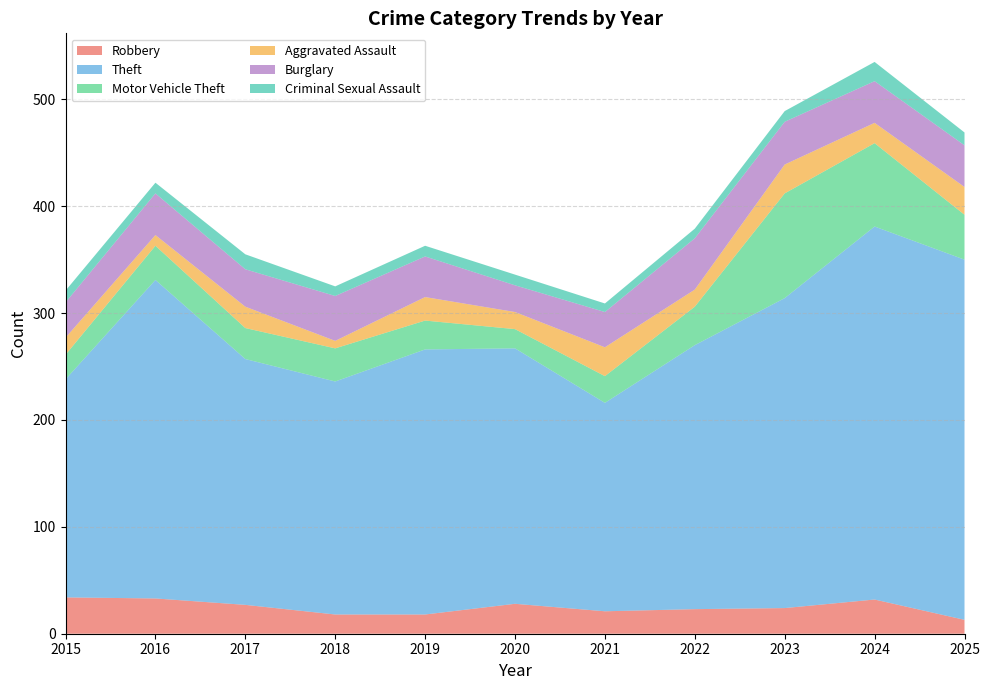

Reading left to right, list all the values displayed in this chart.

Robbery: 34	33	27	18	18	28	21	23	24	32	13
Theft: 204	298	230	218	248	239	195	247	290	349	337
Motor Vehicle Theft: 23	32	29	31	27	18	25	36	98	78	42
Aggravated Assault: 16	10	20	7	22	16	27	16	27	19	26
Burglary: 33	39	35	42	38	25	33	48	40	39	39
Criminal Sexual Assault: 11	10	14	9	10	10	8	9	10	18	12